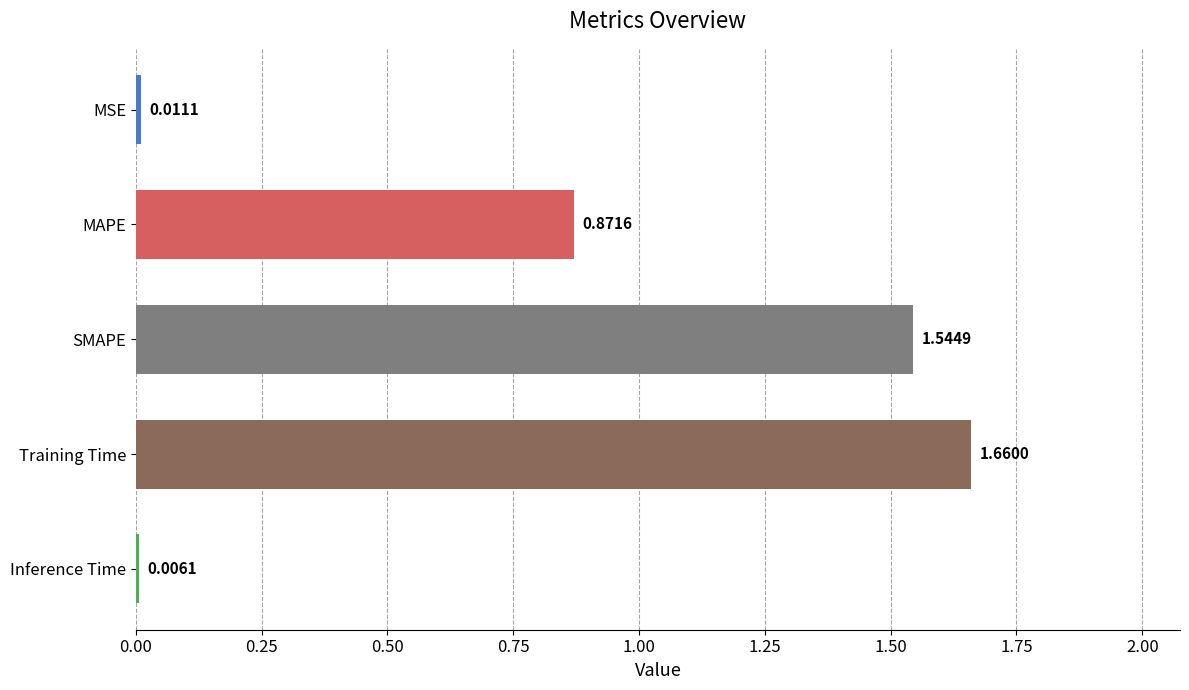

What is the sum of all values?

4.1